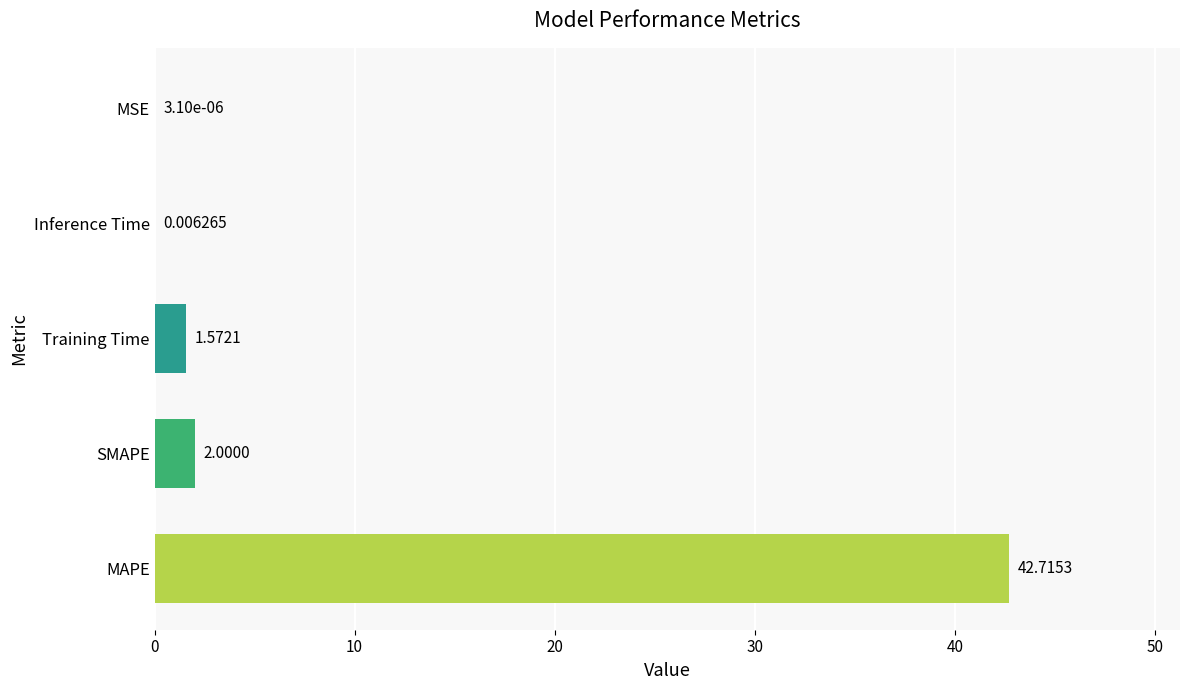

What is the sum of all values?

46.3